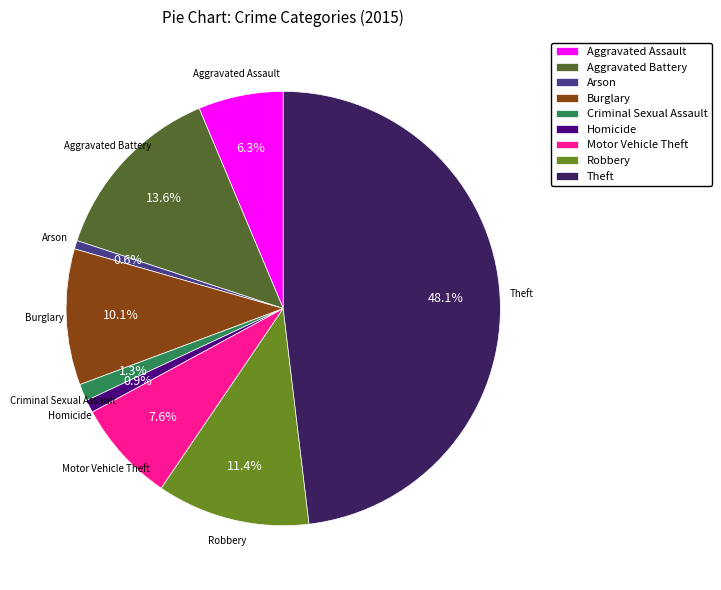

Between Criminal Sexual Assault and Burglary, which is larger?

Burglary